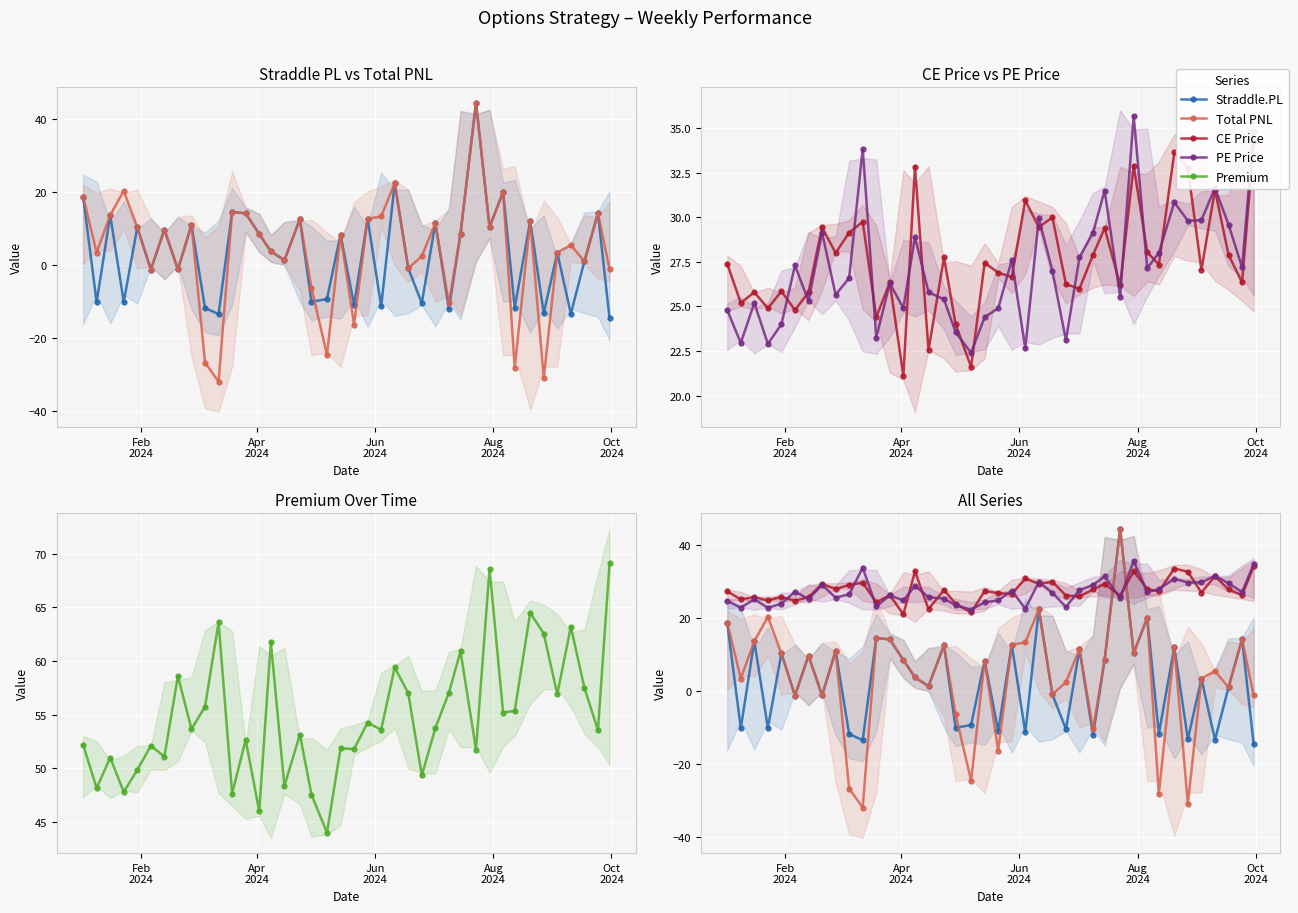

After their last crossing, which series has the higher values: CE Price or Total PNL?

CE Price